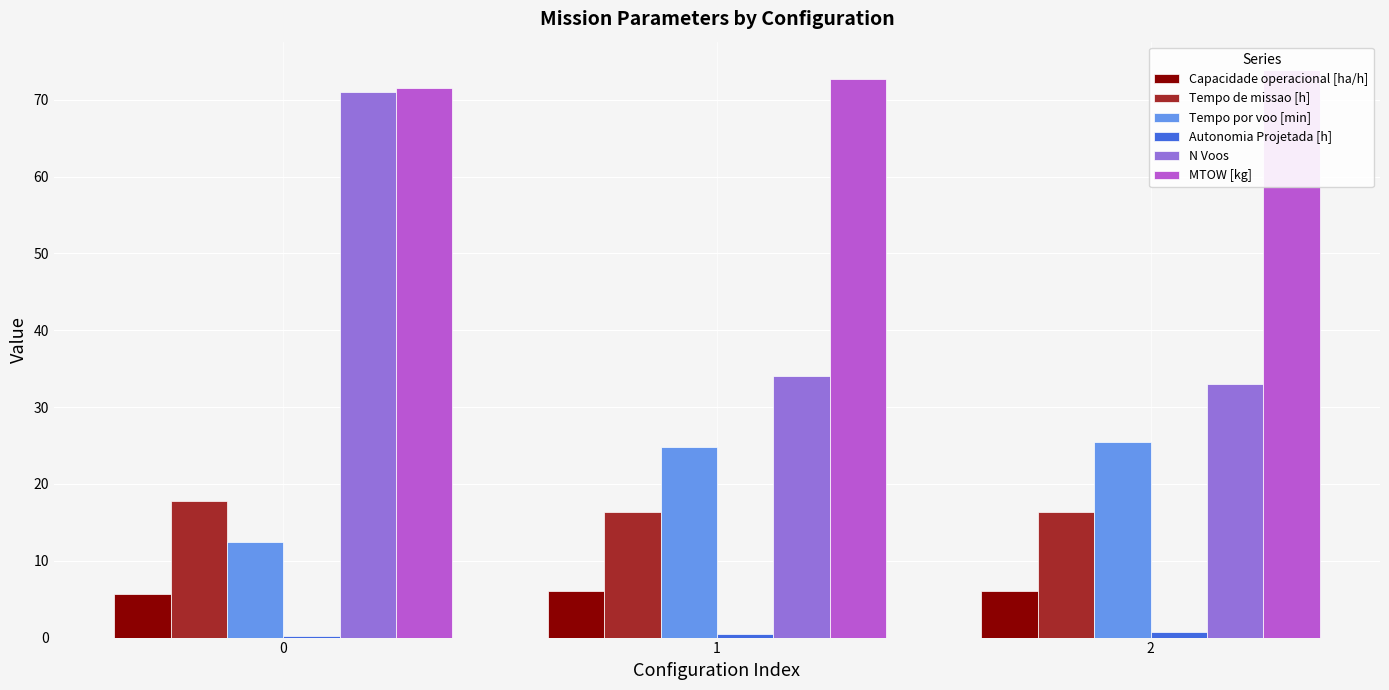

Rank the categories by Tempo por voo [min] value from lowest to highest.

0, 1, 2